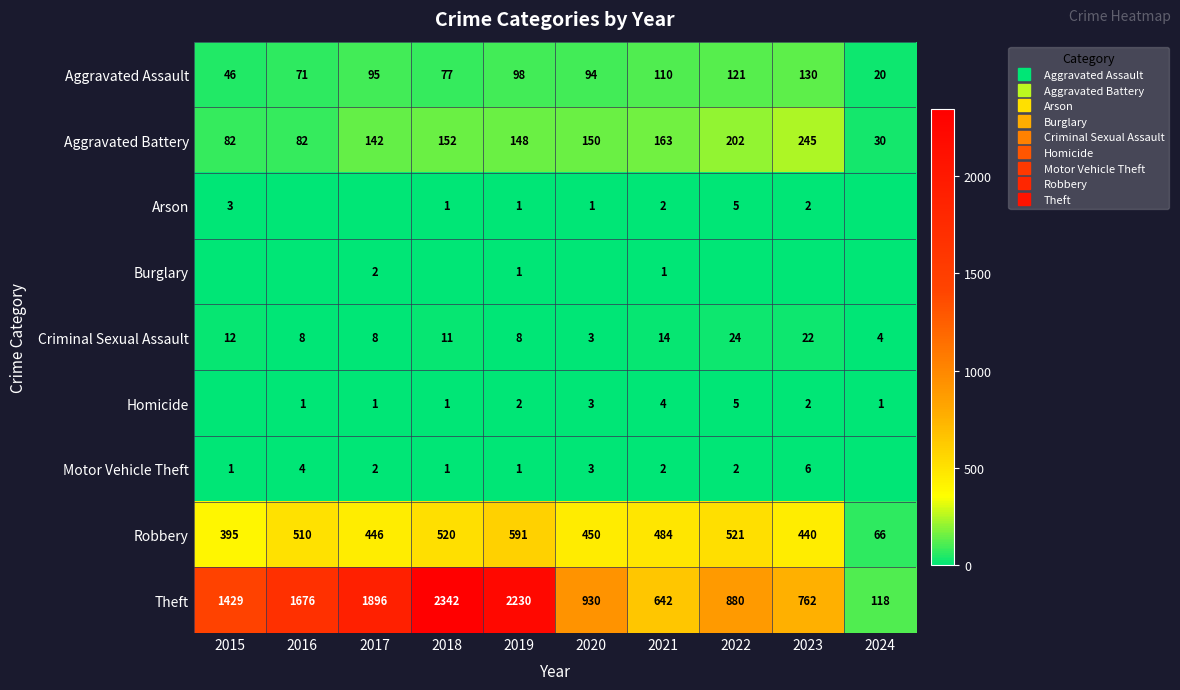

Count the Homicide values in the range 1 to 3.

7